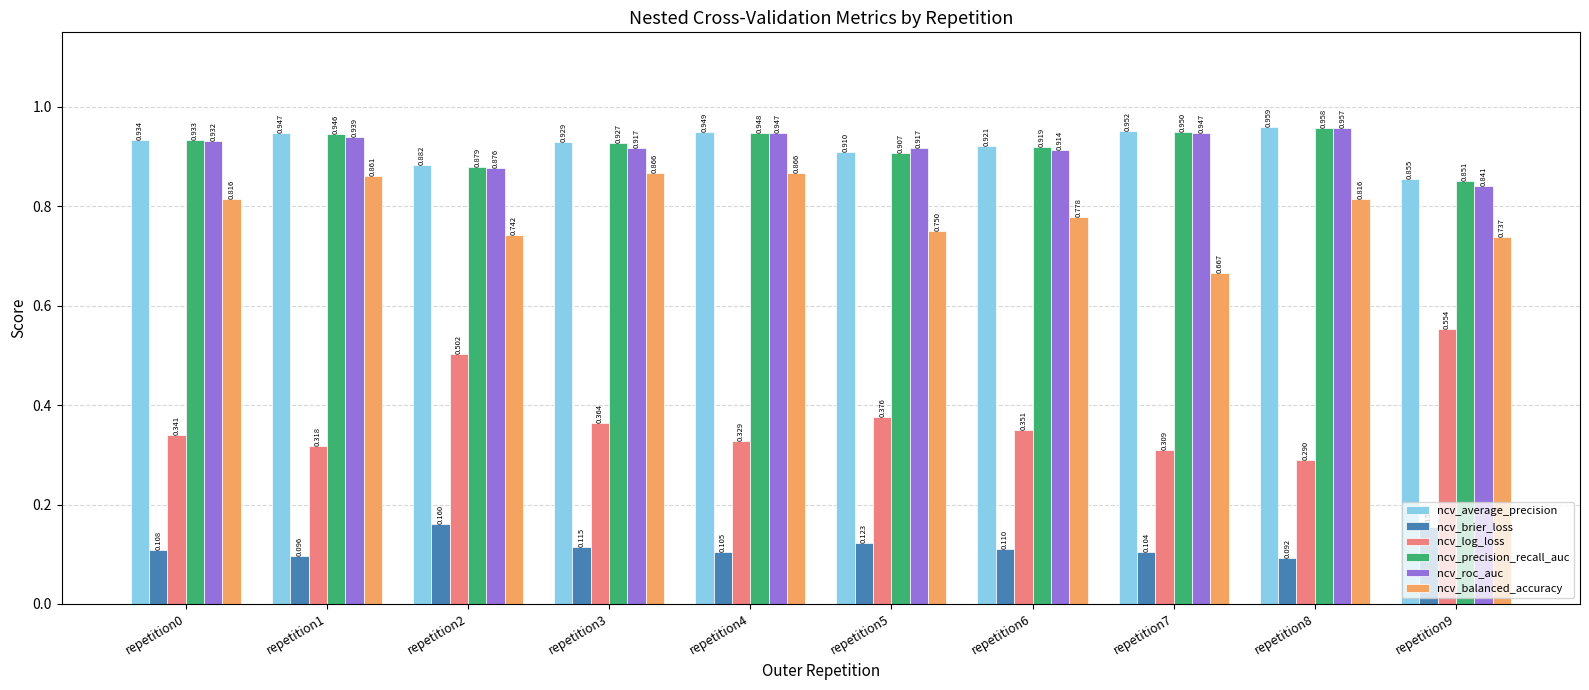

Between repetition1 and repetition2, which series saw the biggest shift?

ncv_log_loss